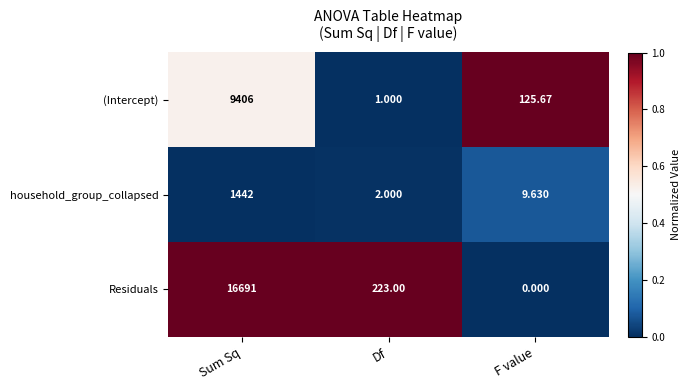

What is the spread (max minus min) of values at Df?

222.0